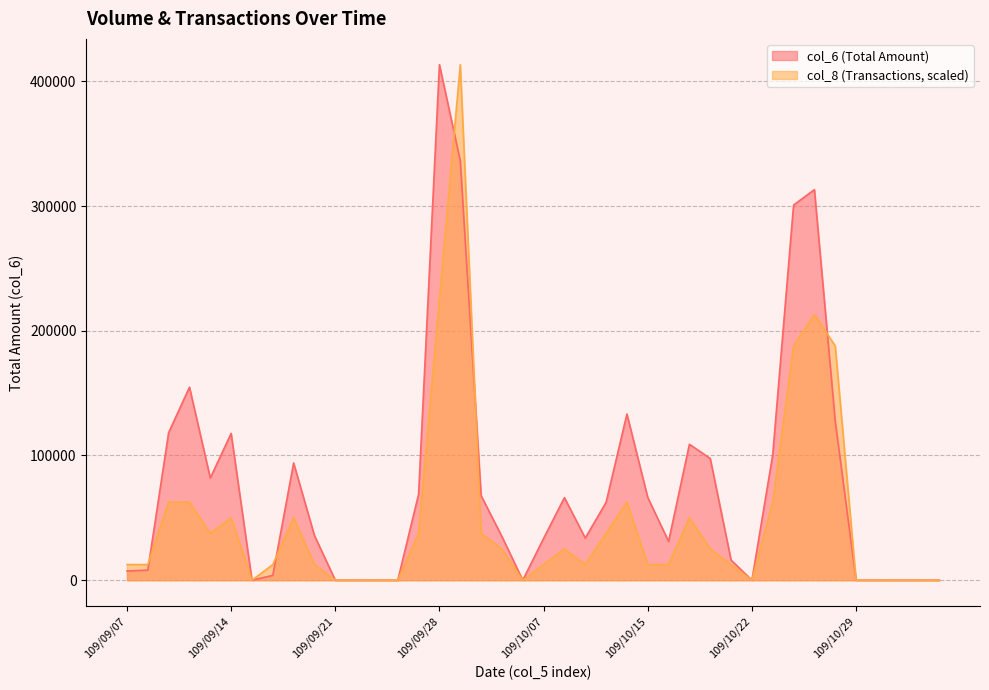

What is the value of the col_6 point at the 26th from the left?

66360.0